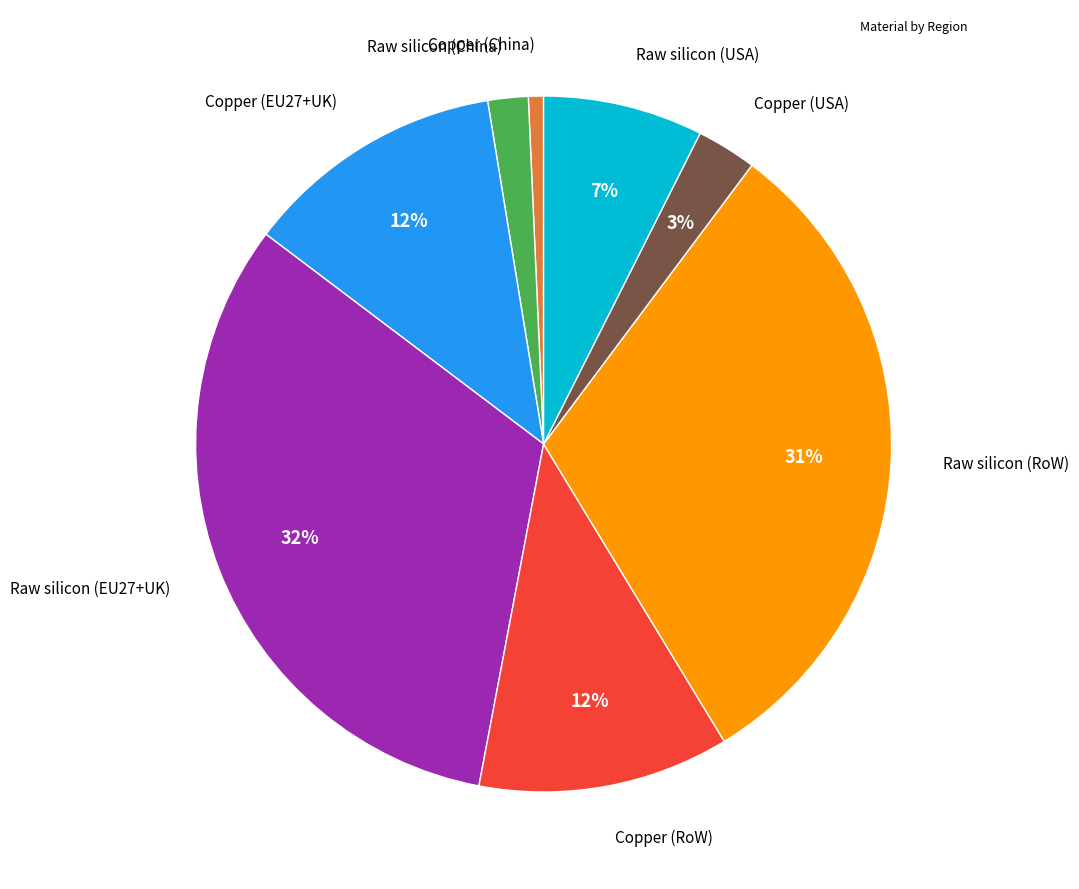

Is there a majority slice in this chart?

No